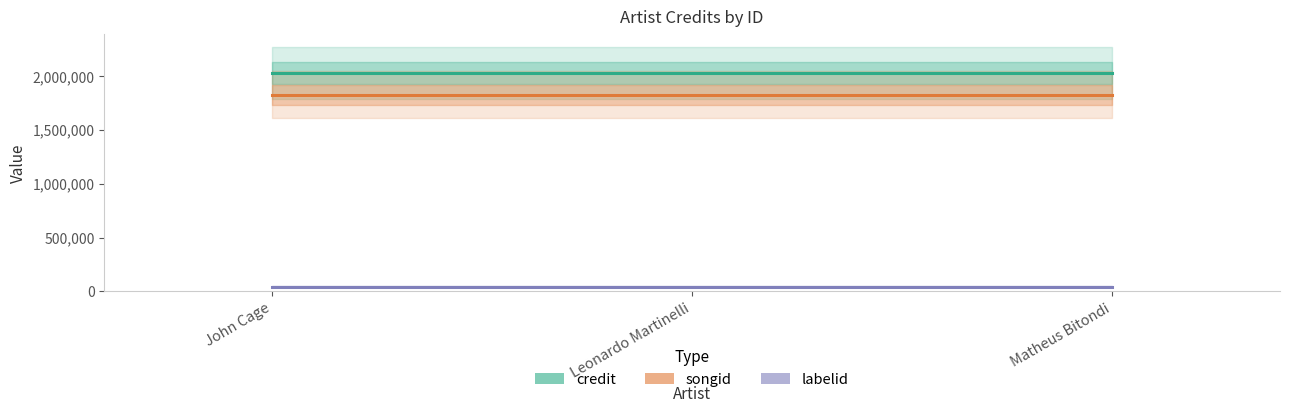

What are all the series names shown in the legend?

credit, songid, labelid